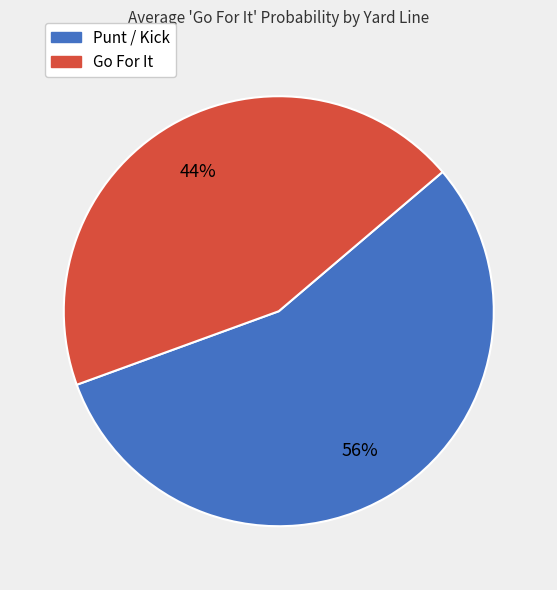

To the nearest percent, what is the average slice percentage?

50%